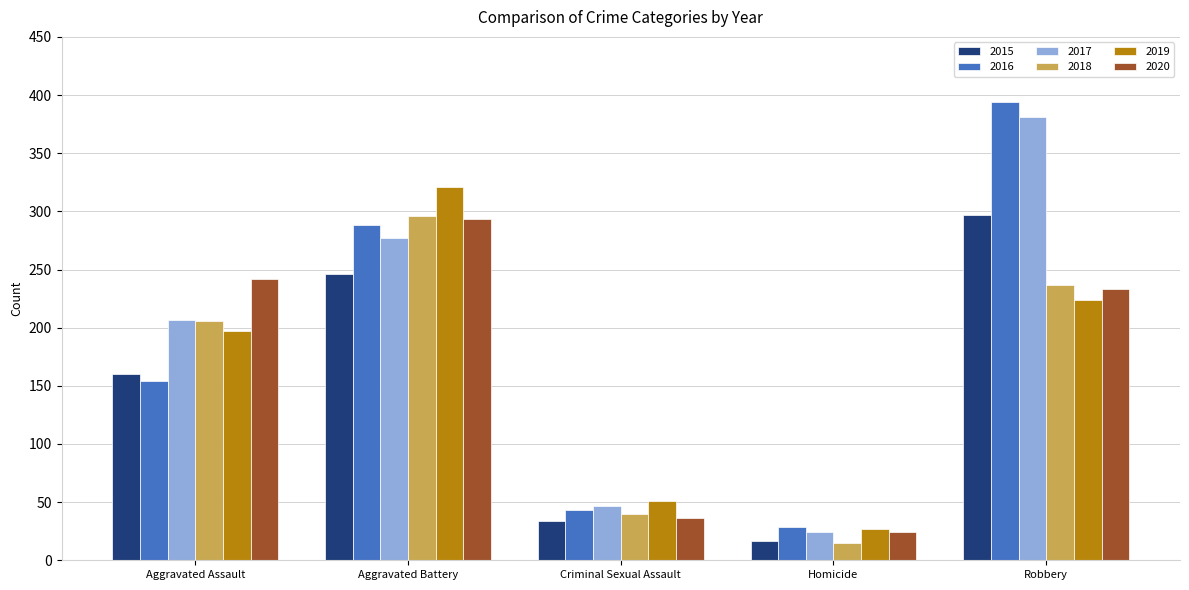

At how many categories does at least one series exceed 267?

2